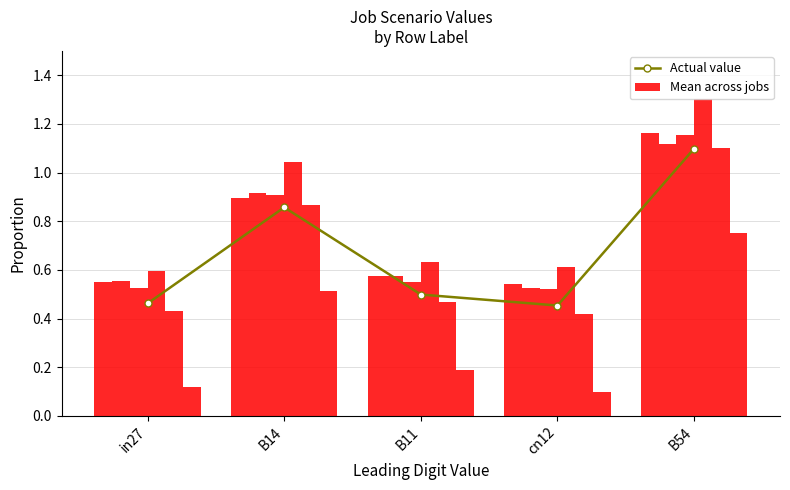

What is the label of the 1st bar from the right?

B54